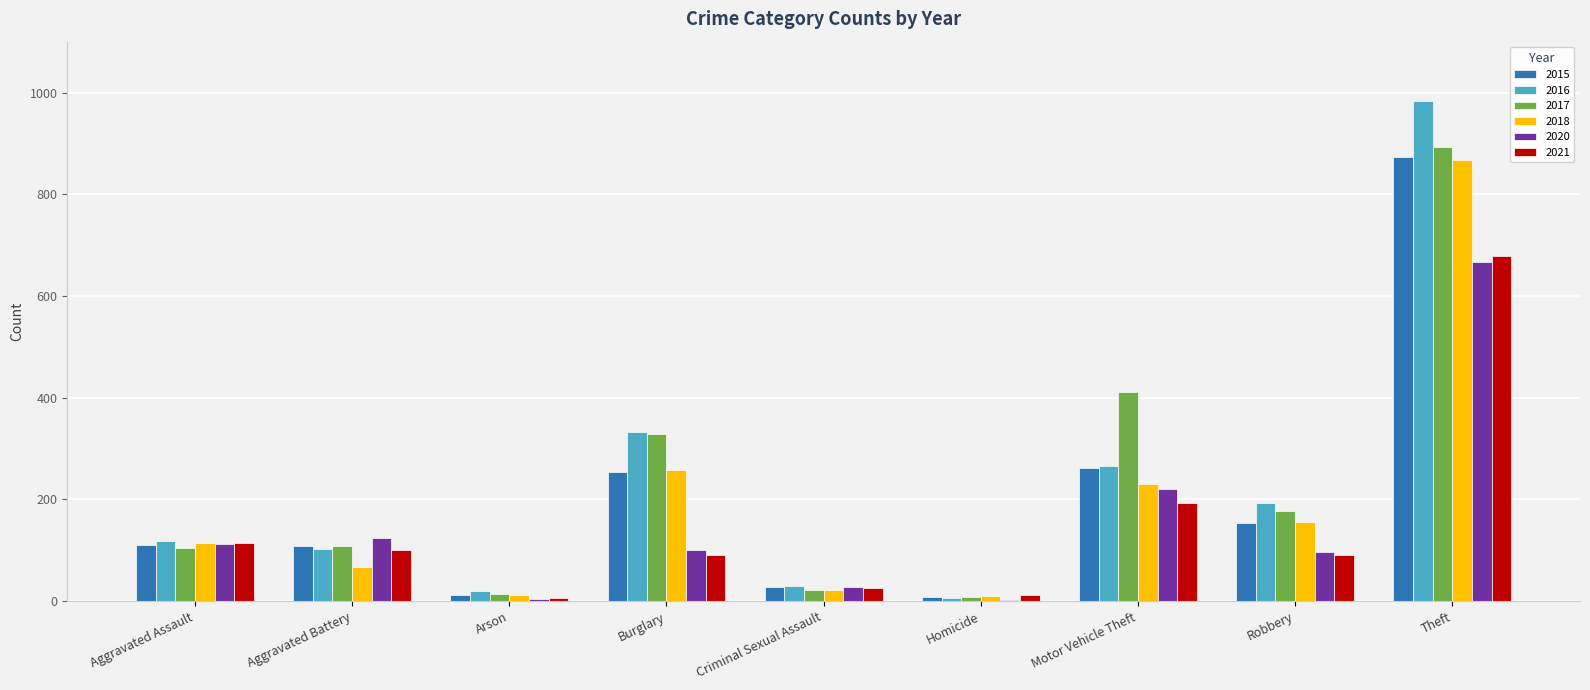

At which category does the chart reach its peak across all series?

Theft